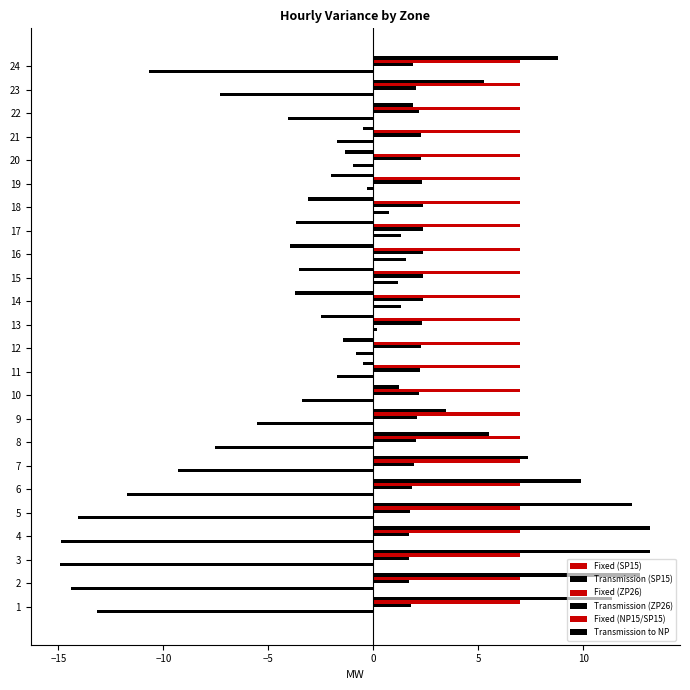

How many distinct data groups are displayed?

4